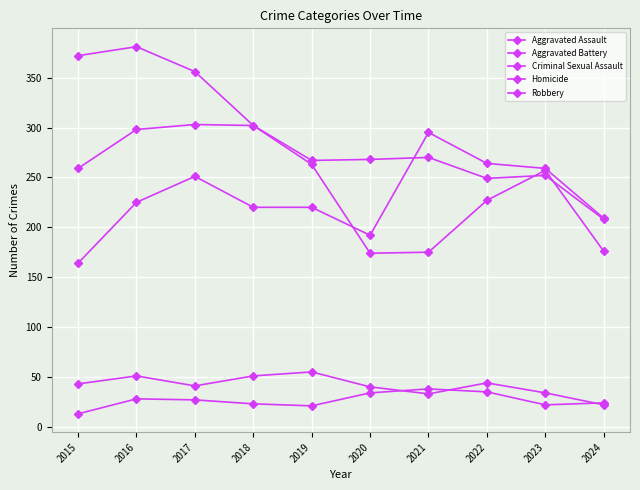

Is this an area chart (filled region under the line)?

No